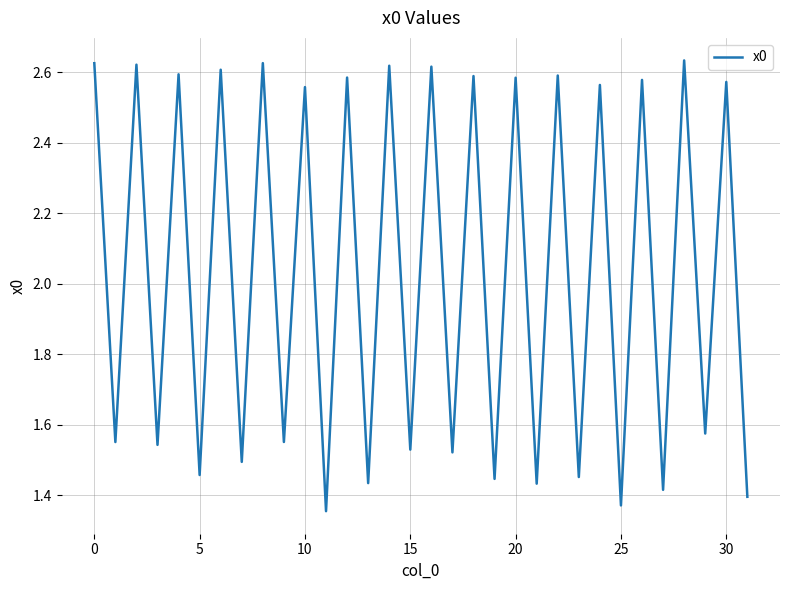

What is the difference between the maximum and minimum values?

1.3